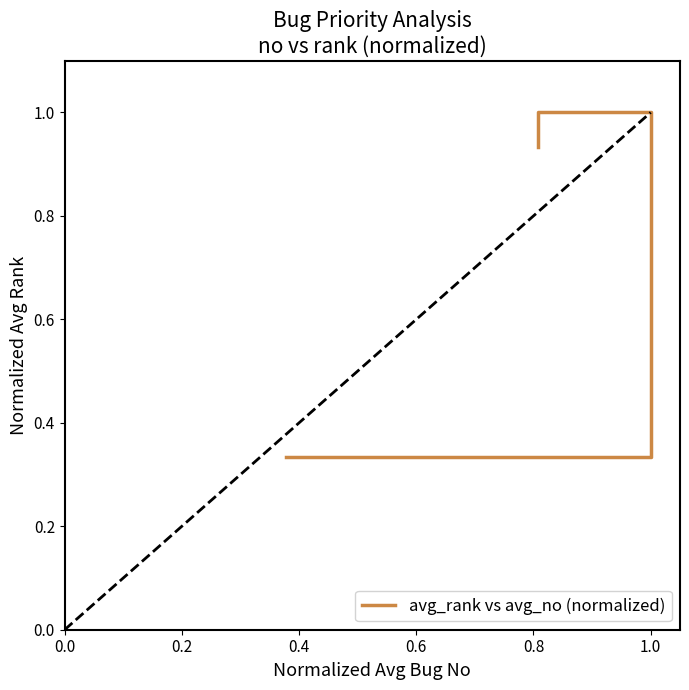

Between 0.2 and 0.0, which is larger?

0.2